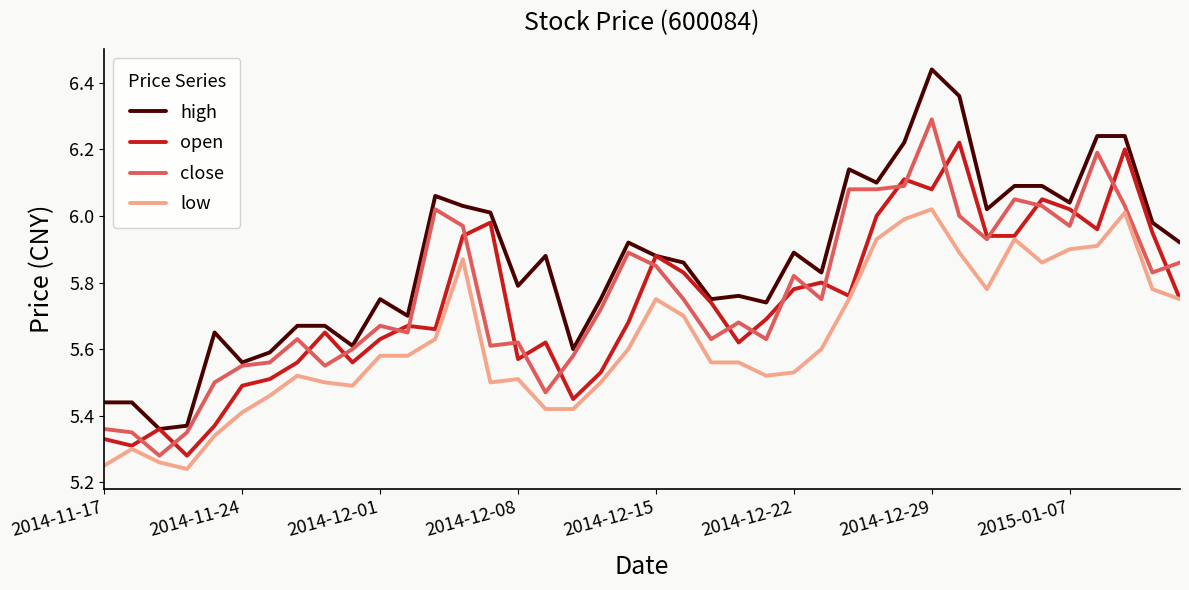

Which series has the widest spread of values?

high